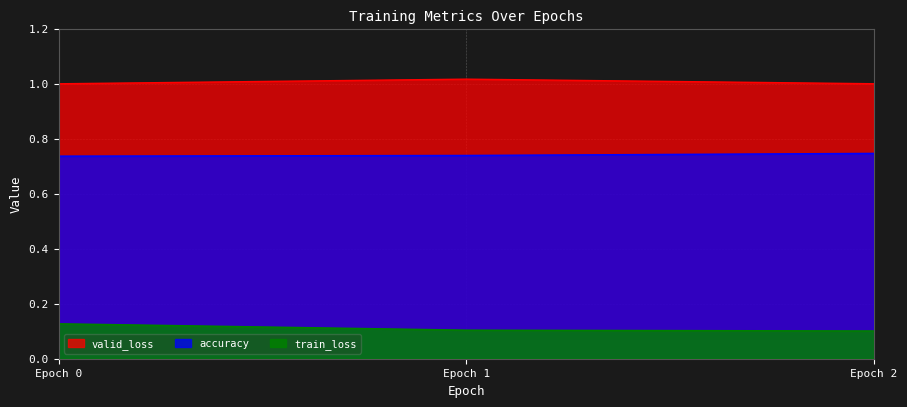

At Epoch 0, list the series in order from largest to smallest.

valid_loss, accuracy, train_loss